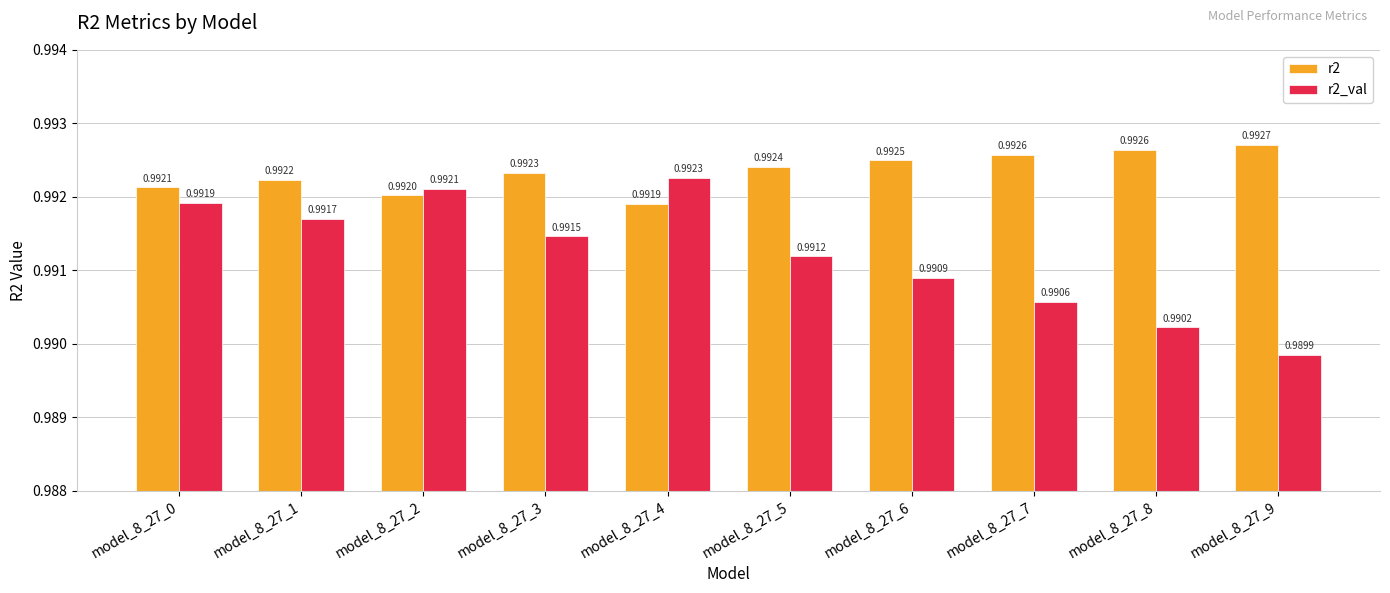

Which series changed the most between model_8_27_0 and model_8_27_2?

r2_val